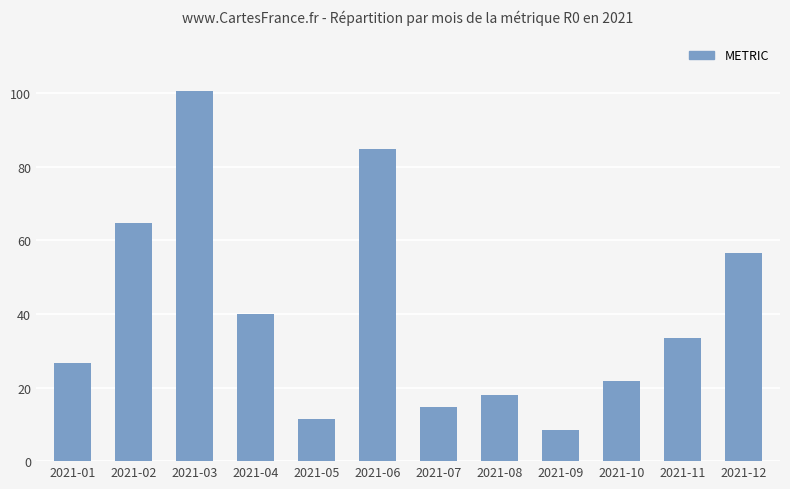

Which has a higher value, 2021-05 or 2021-06?

2021-06